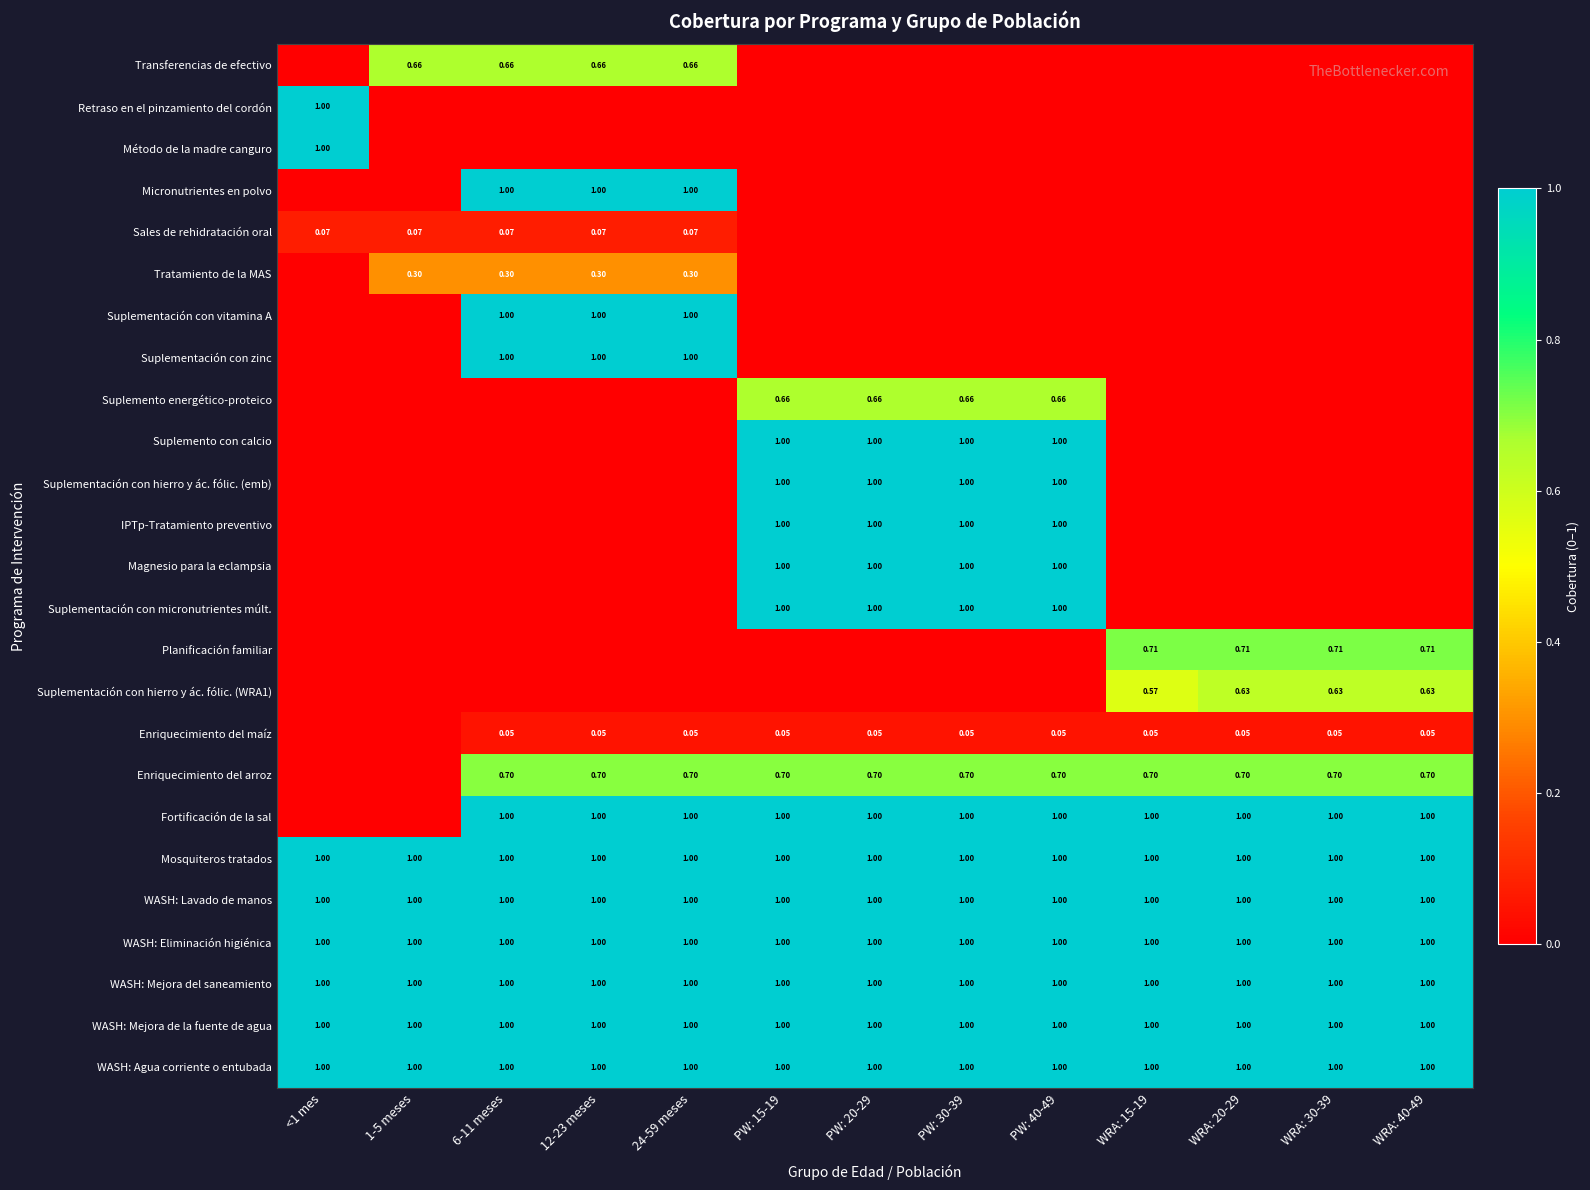

Is the value of Enriquecimiento del maíz at PW: 20-29 greater than the value of Enriquecimiento del arroz at 24-59 meses?

No